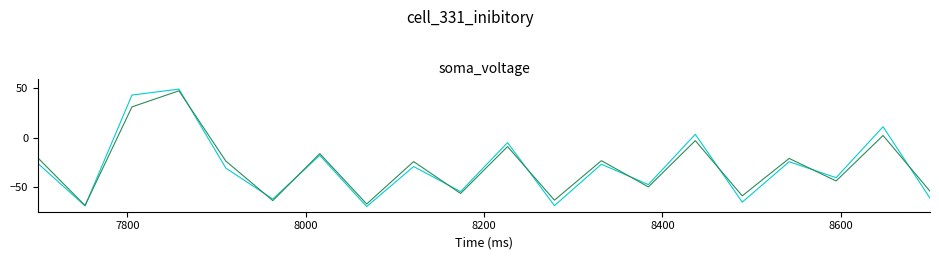

What is the maximum value shown in the chart?

49.3